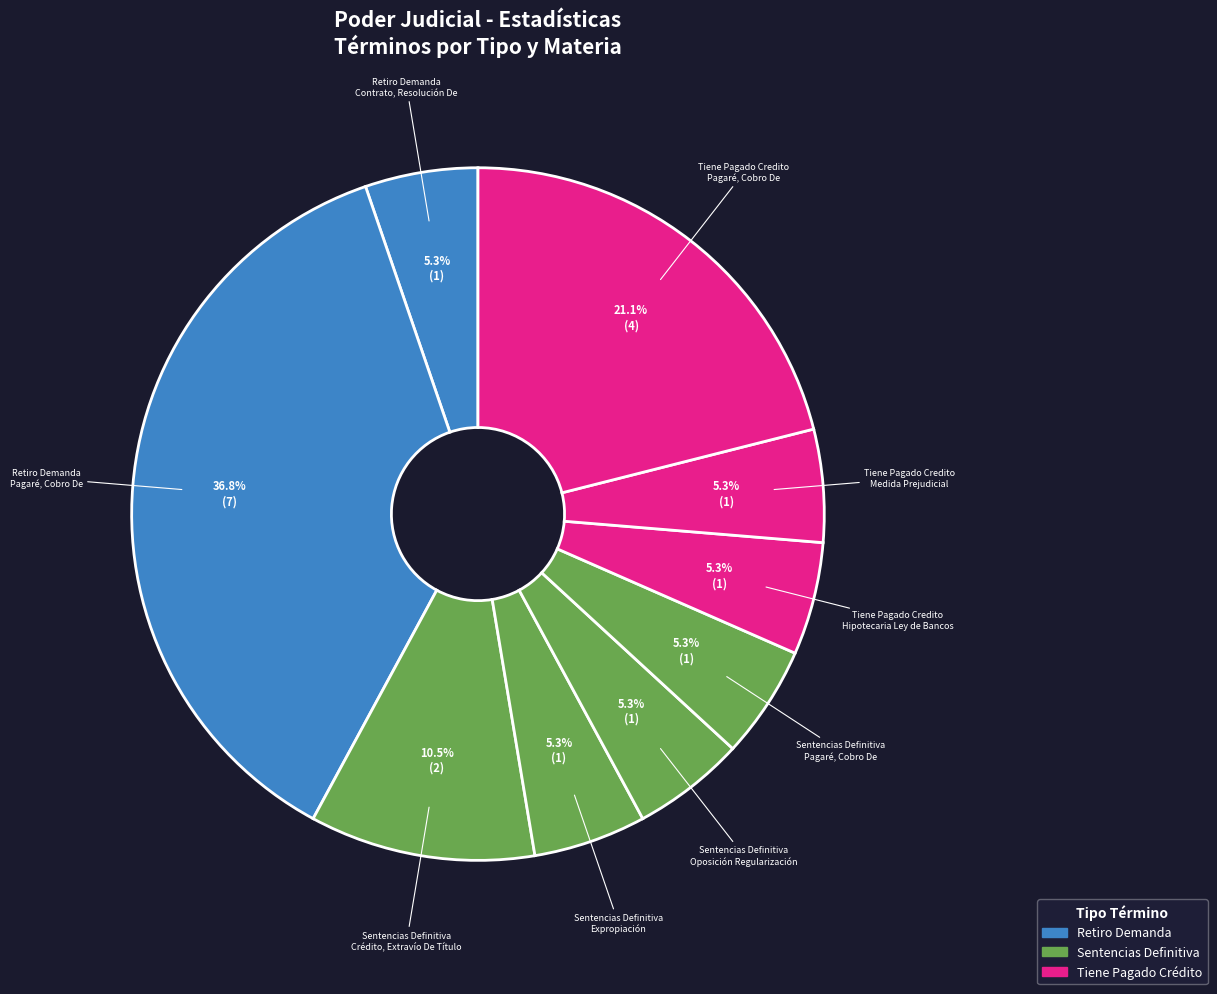

Count the number of slices in the pie.

9